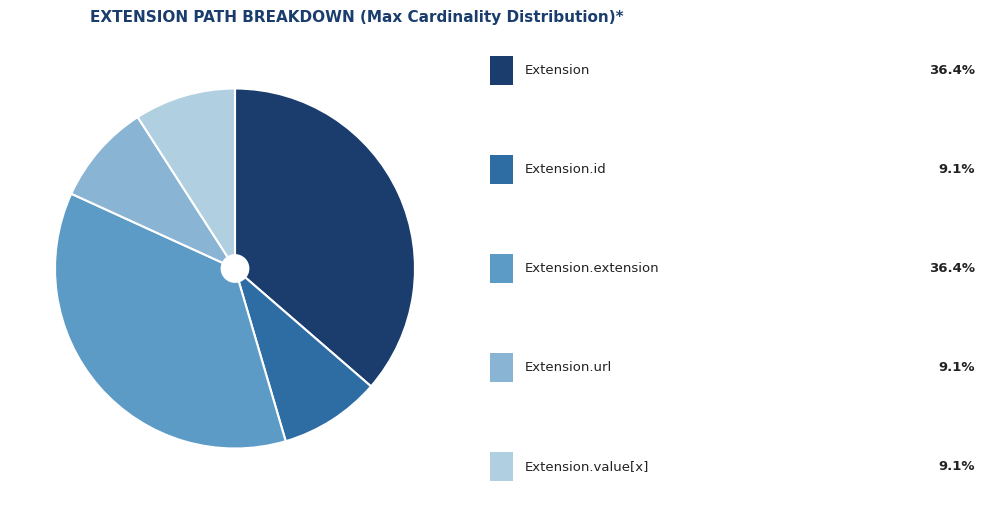

Does any single category account for the majority?

No